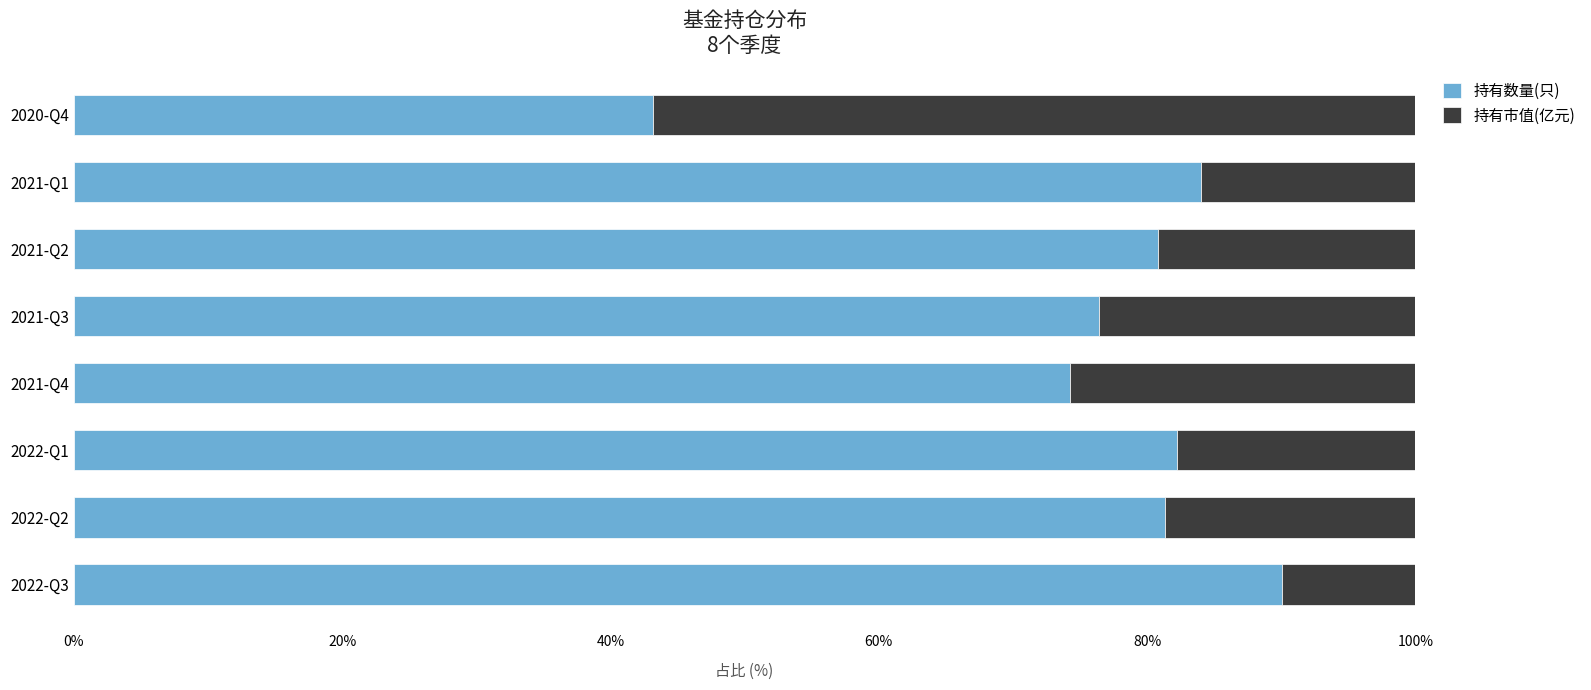

How many series are shown in this chart?

2